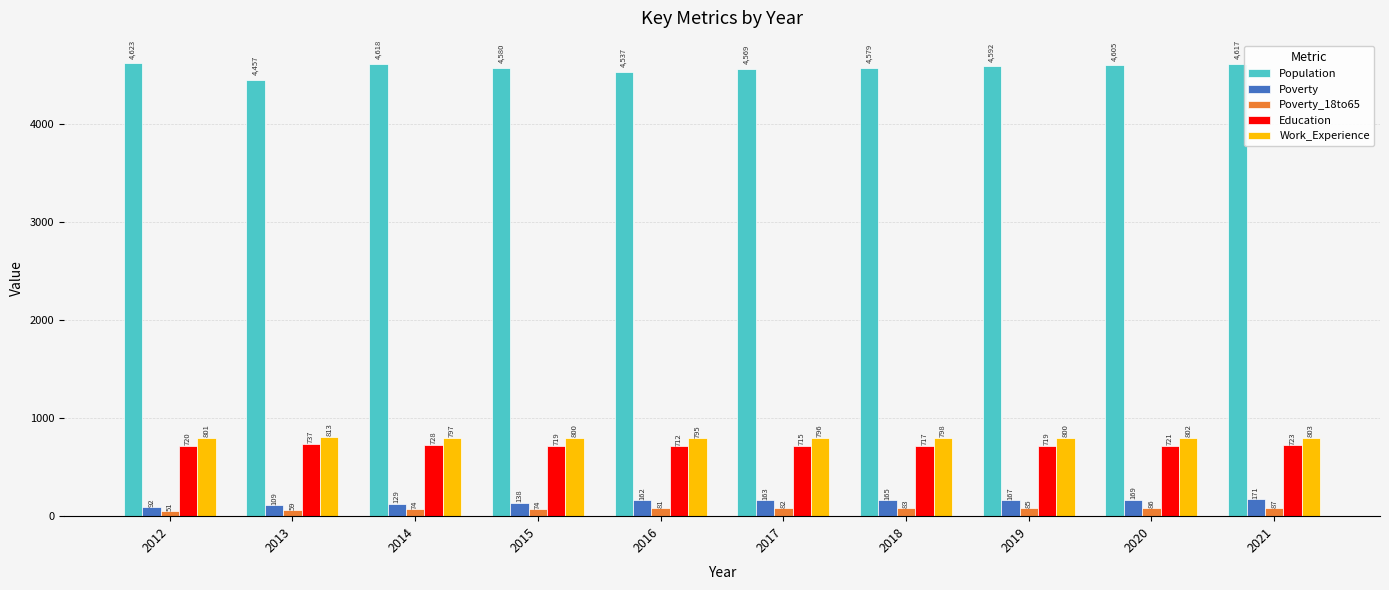

Reading left to right, what are all the values shown in this chart?

Population: 4623	4457	4618	4580	4537	4569	4579	4592	4605	4617
Poverty: 92	109	129	138	162	163	165	167	169	171
Poverty_18to65: 51	59	74	74	81	82	83	85	86	87
Education: 720	737	728	719	712	715	717	719	721	723
Work_Experience: 801	813	797	800	795	796	798	800	802	803